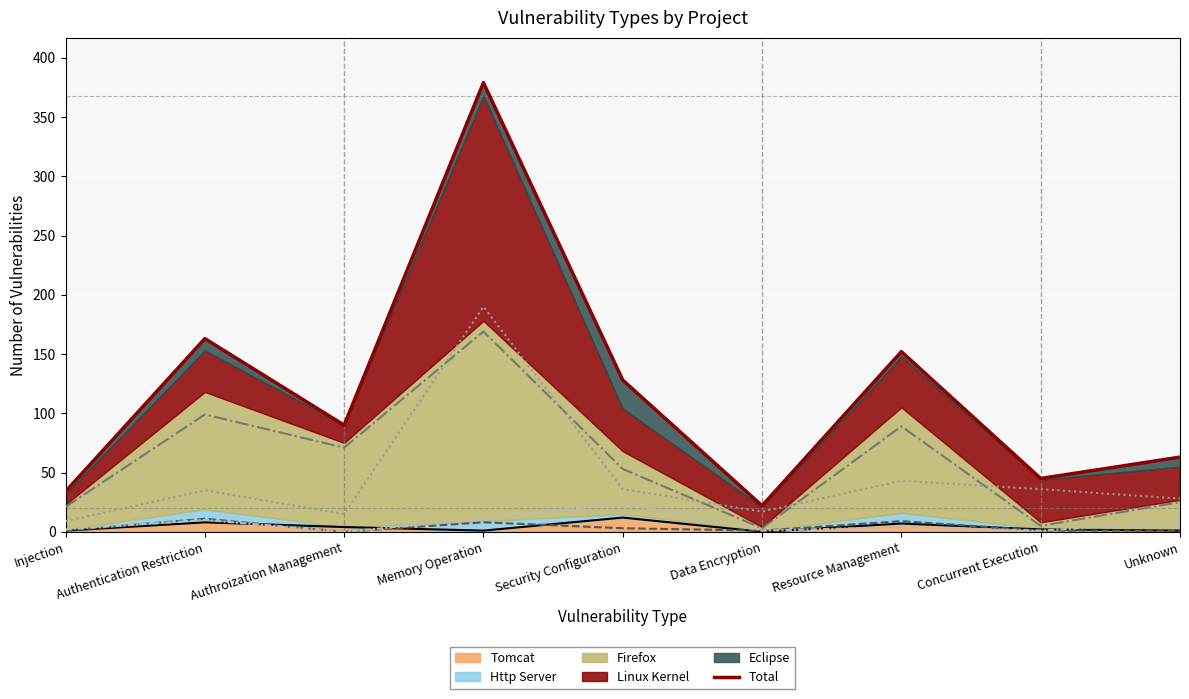

What is the label of the 5th point from the right?

Security Configuration